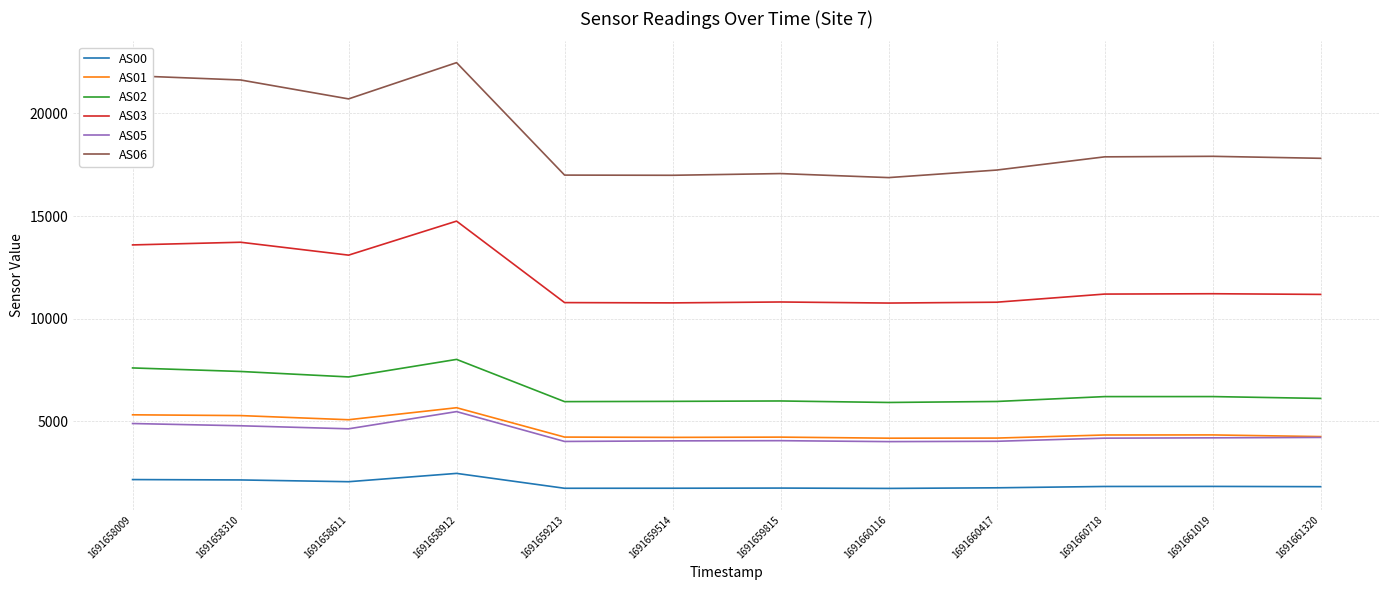

Which series has the largest total across all categories?

AS06